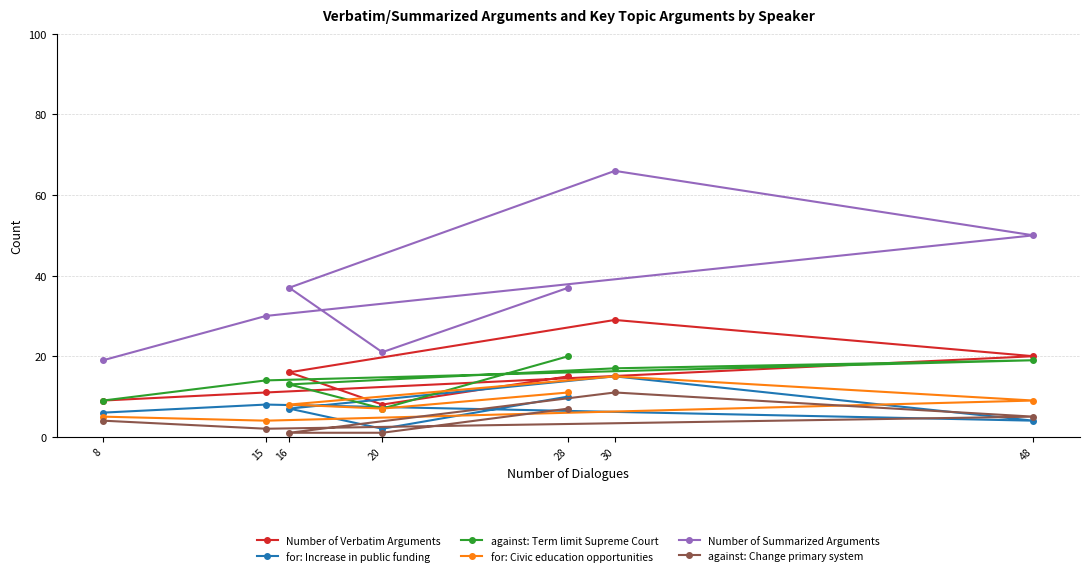

The value of for: Civic education opportunities at 15 is 2. True or false?

False